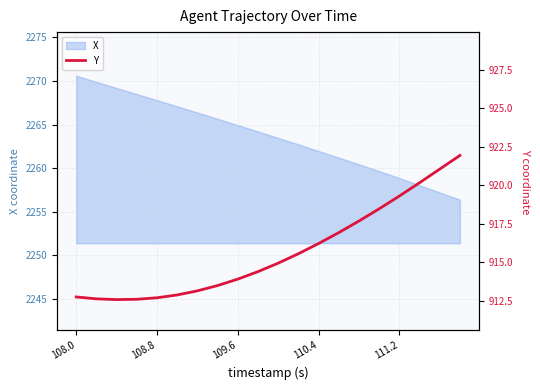

Which category has the highest value in the X series?

108.0